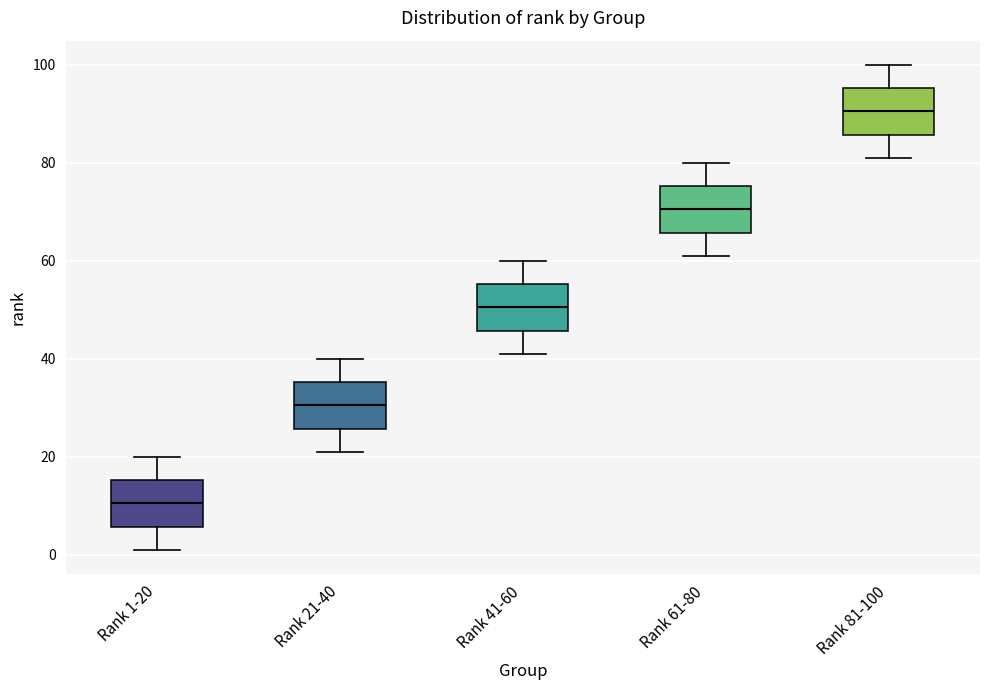

Which box has the lowest median line?

Rank 1-20